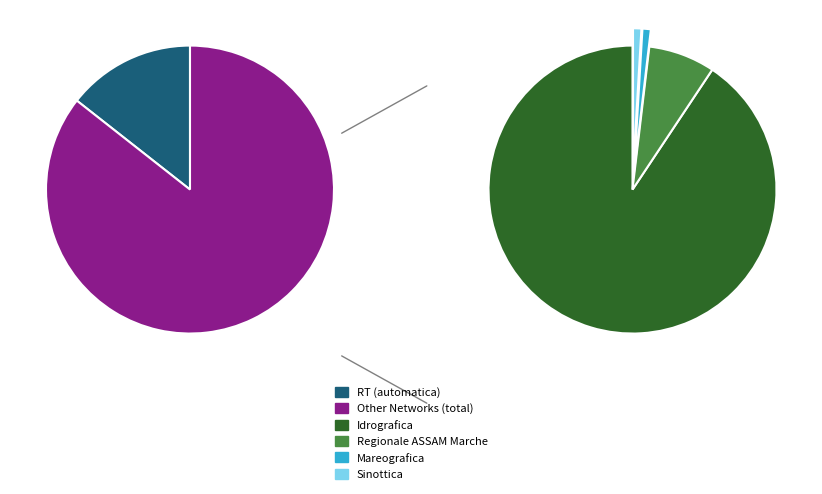

What is the majority slice?

Idrografica